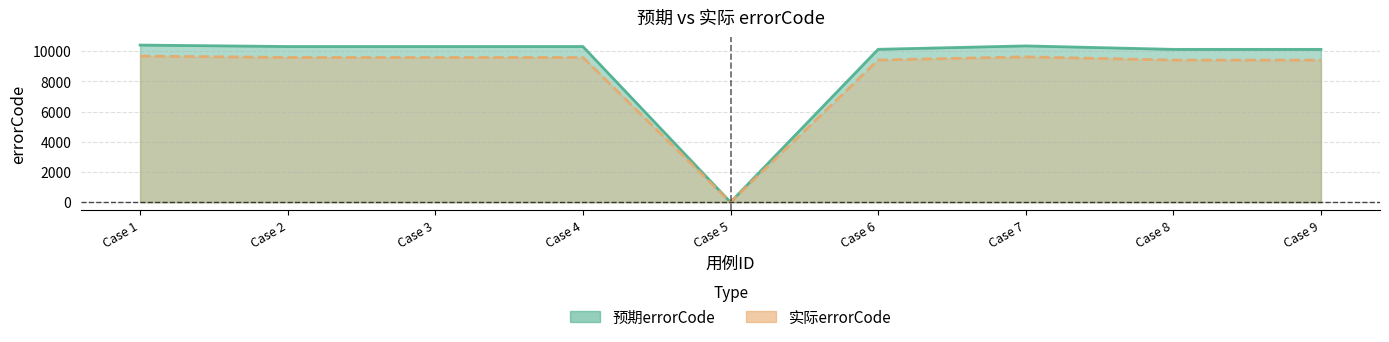

At how many categories does at least one series exceed 5024?

8